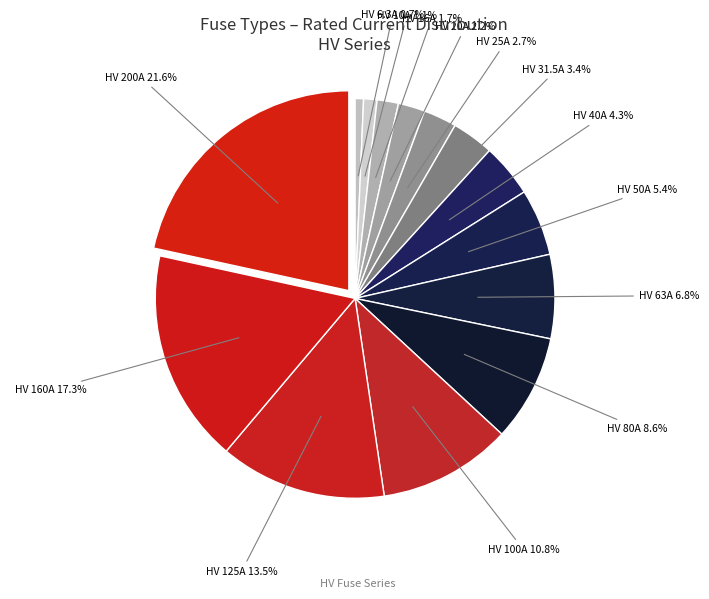

To the nearest percent, what is the average slice percentage?

7%